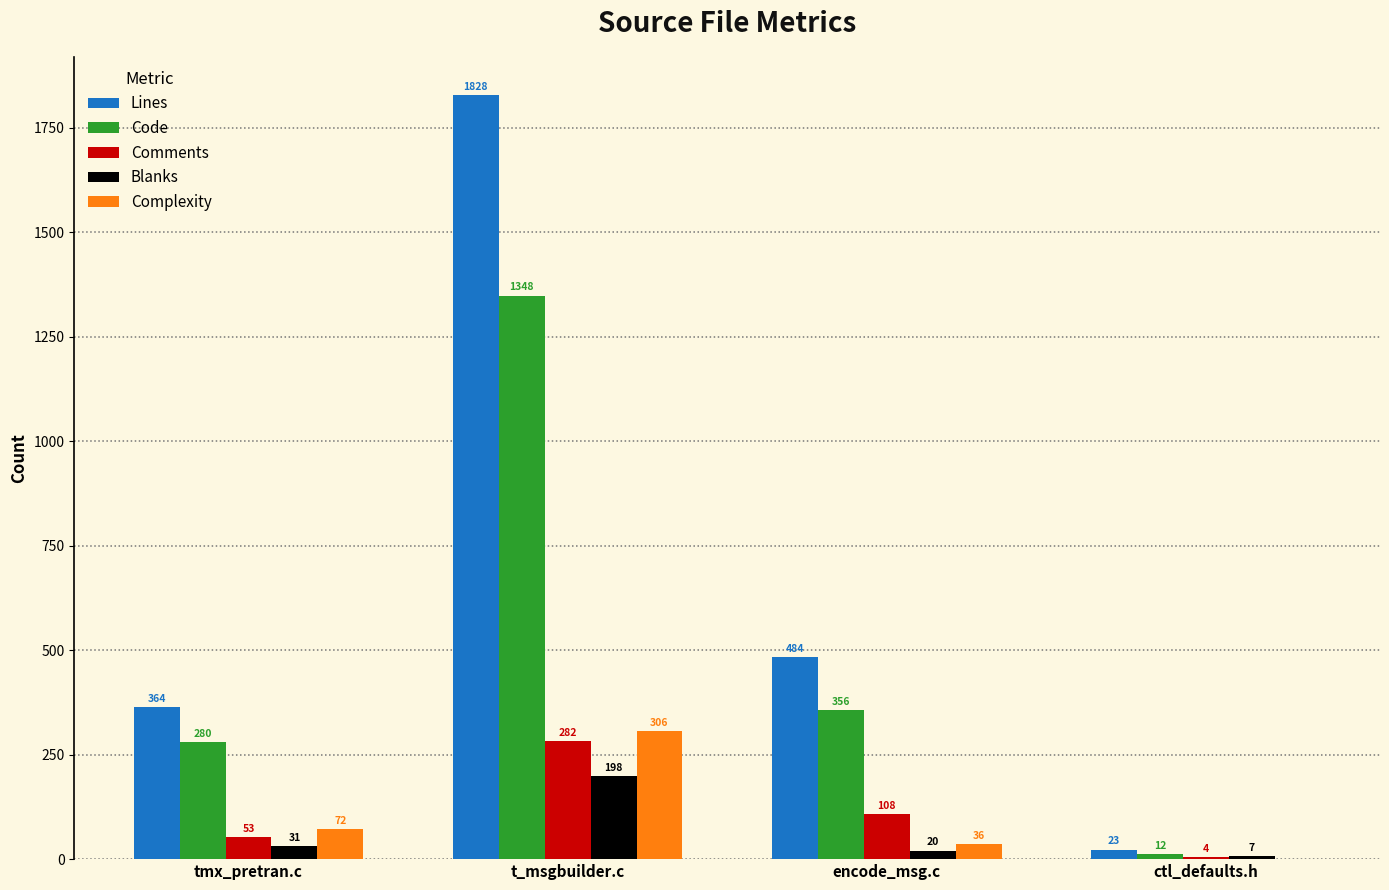

Is it true that Blanks equals 198 at t_msgbuilder.c?

True